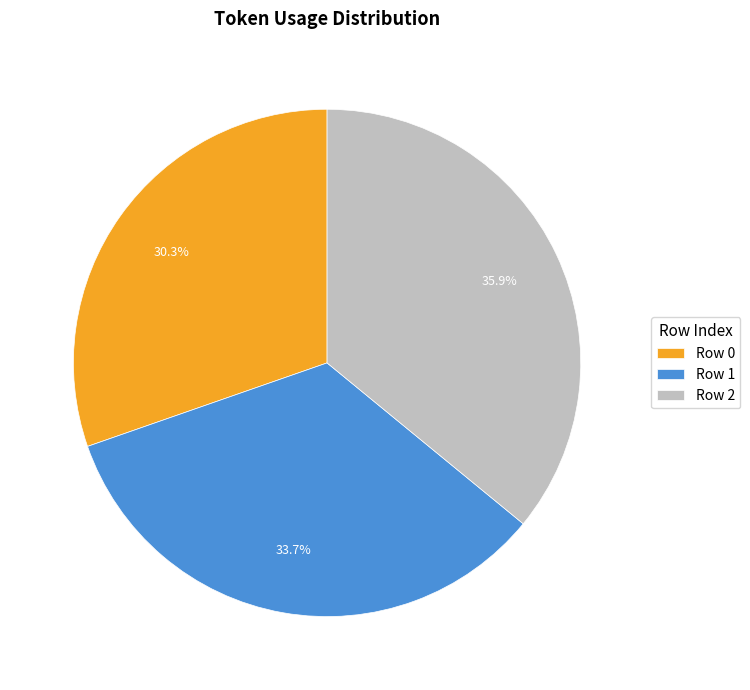

What percentage is NOT represented by Row 0?

69.7%